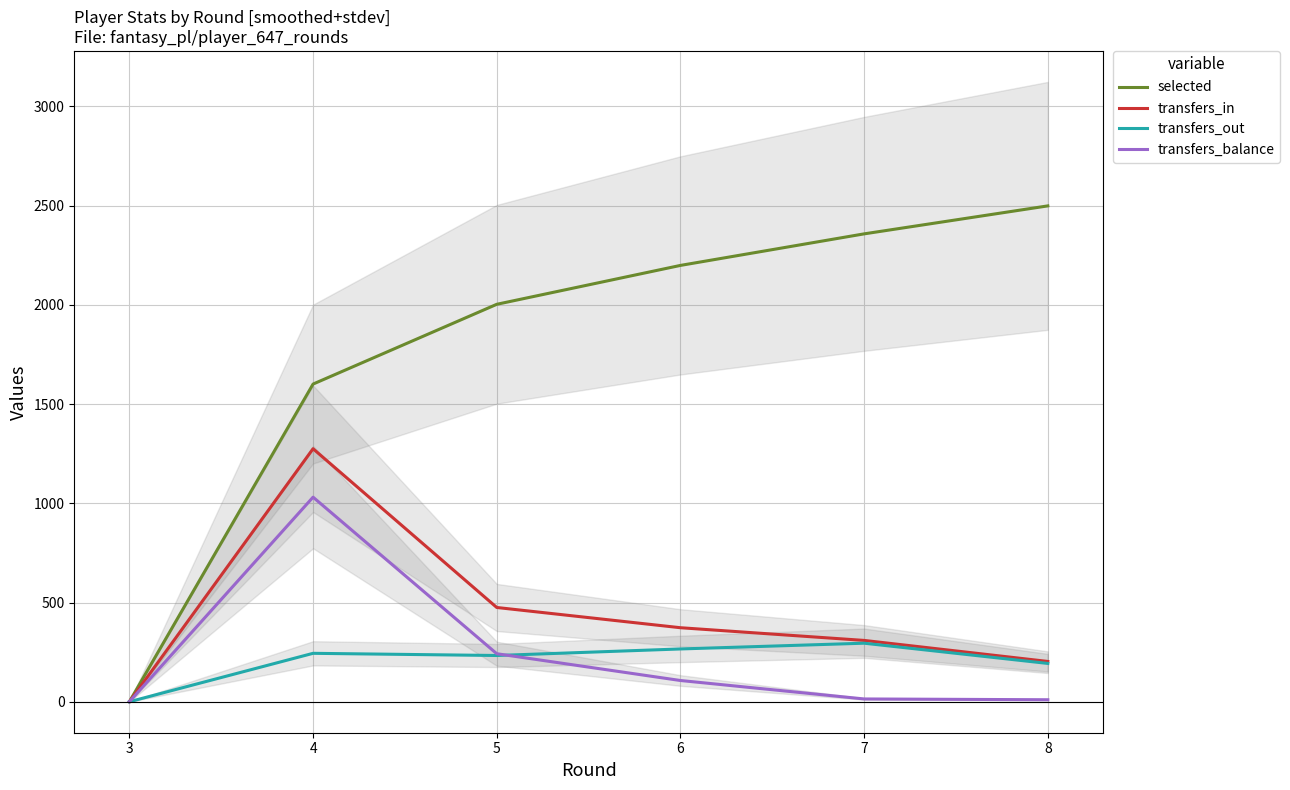

In transfers_in, how many points are higher than both neighbors (excluding endpoints)?

1